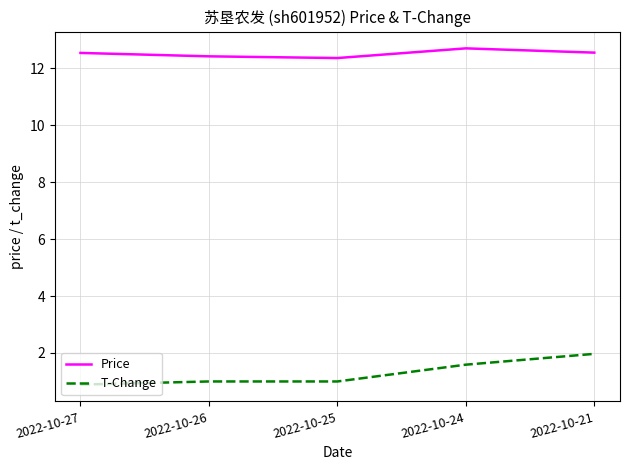

Is it true that Price equals 5.1 at 2022-10-24?

False